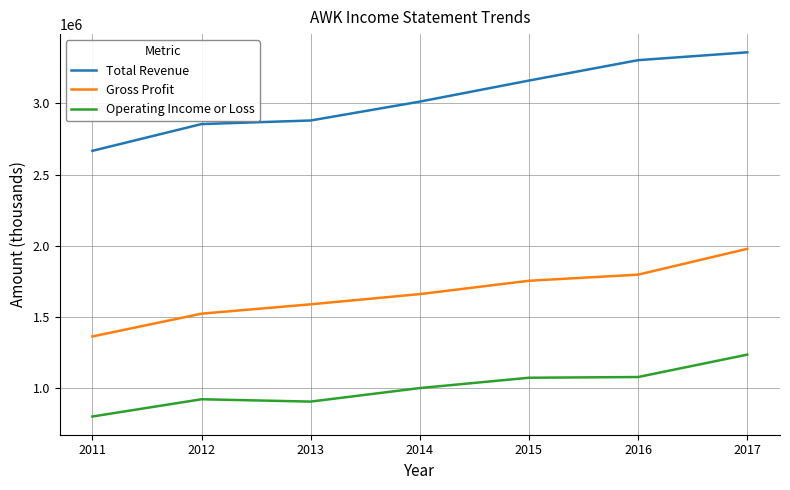

Which category has the lowest value in the Total Revenue series?

2011